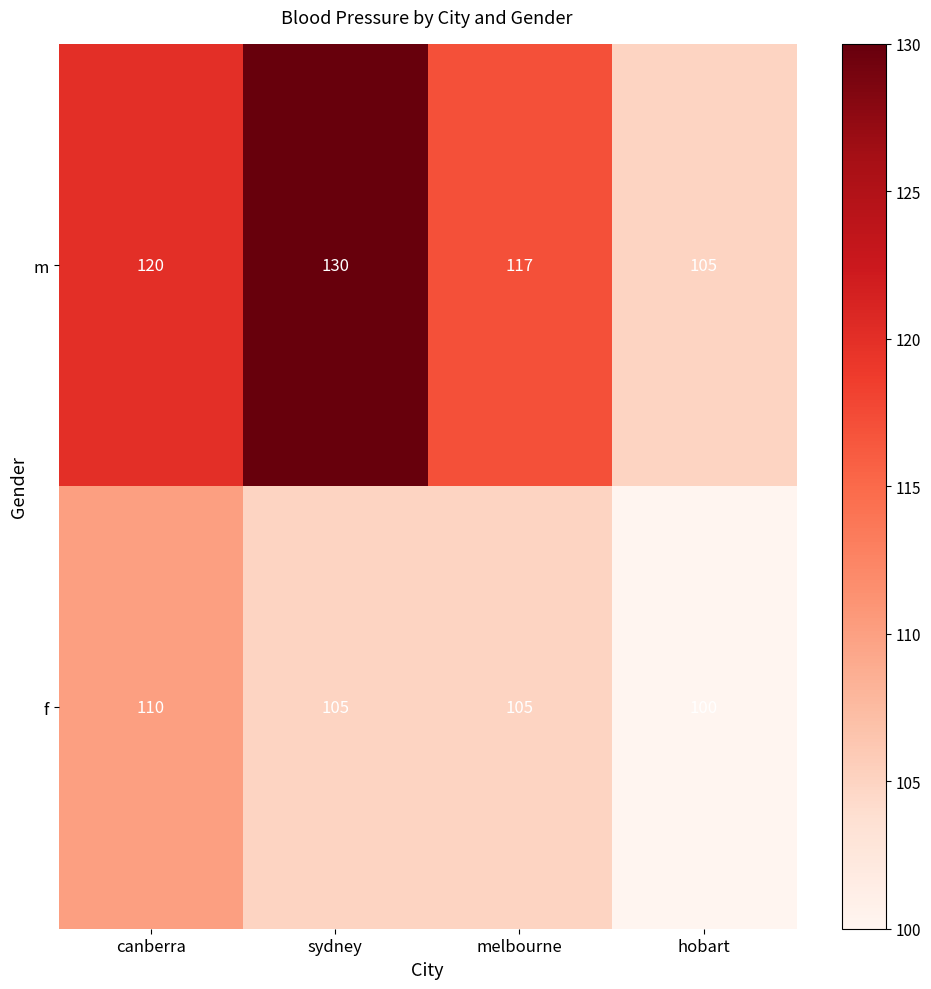

What is the difference between the f values at melbourne and hobart?

5